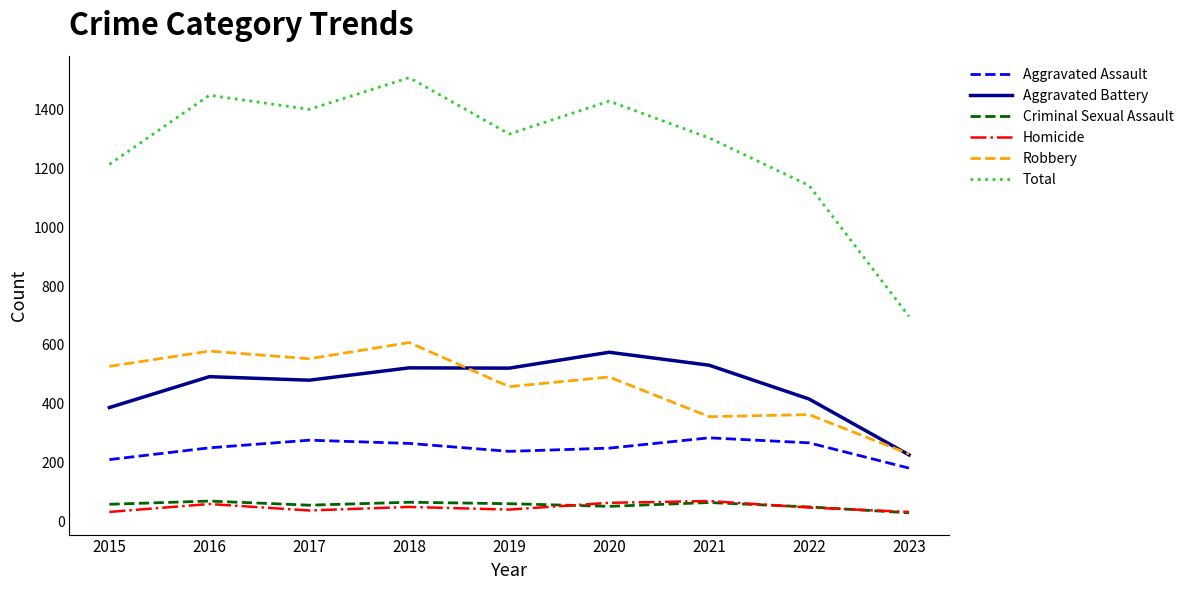

Is it true that Aggravated Battery equals 522 at 2018?

True